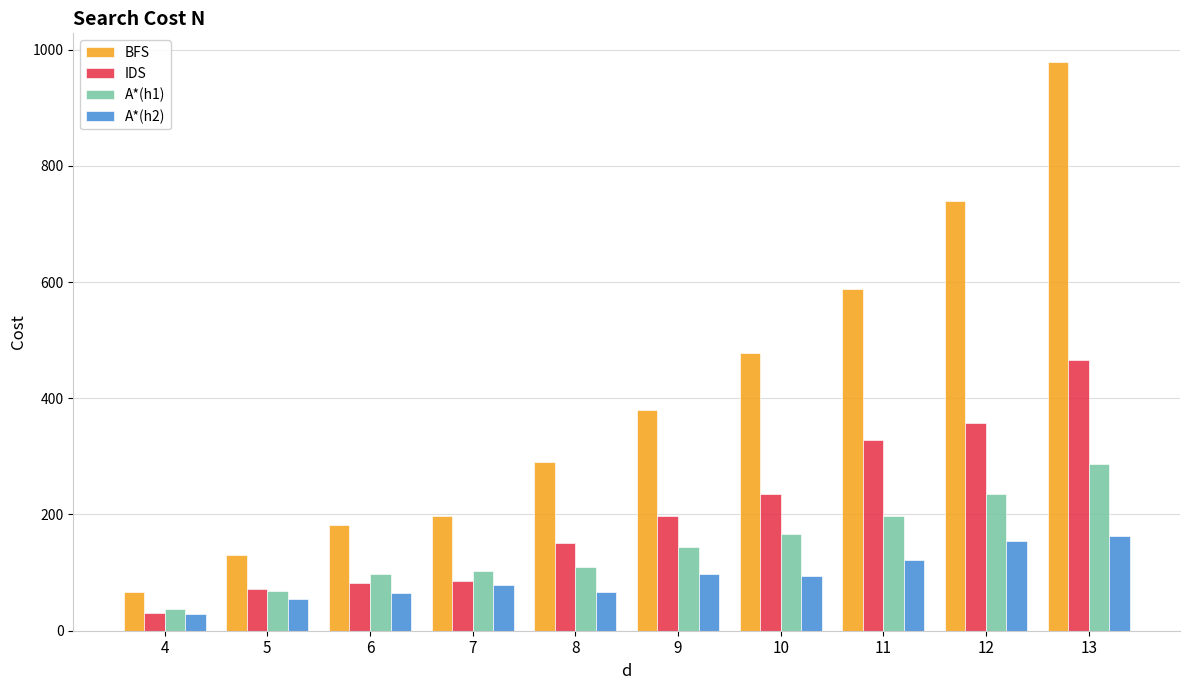

How many data points does each series have?

10